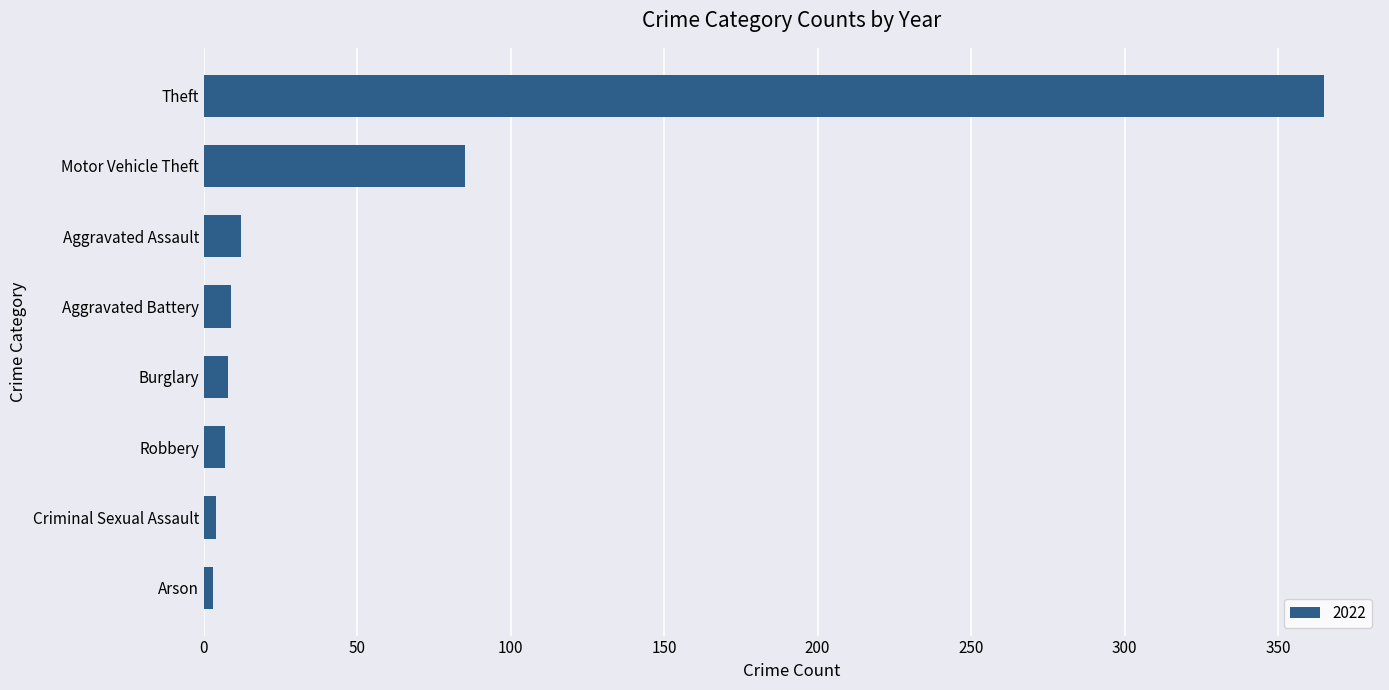

What is the sum of all values?

493